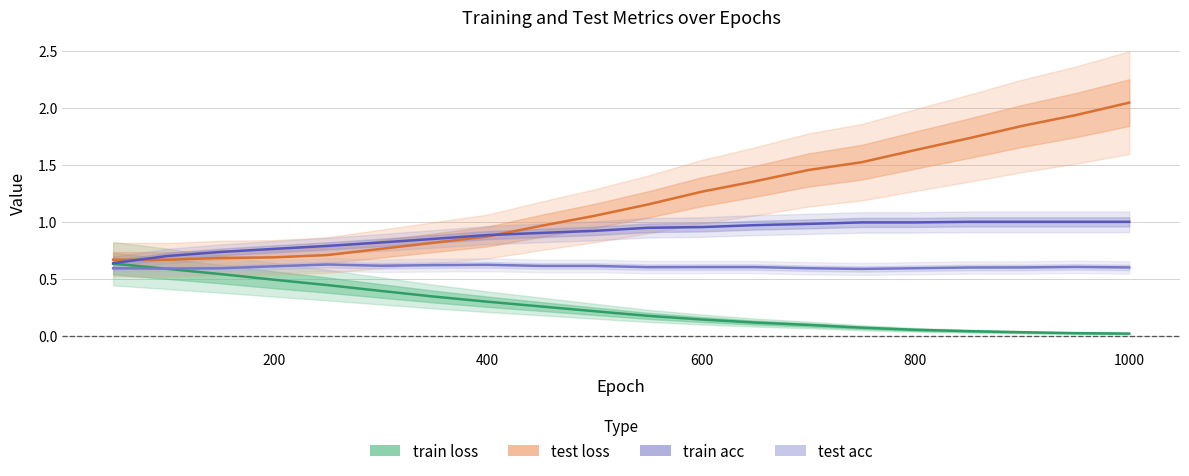

What is the value of the test acc point at the 1st from the left?

0.6